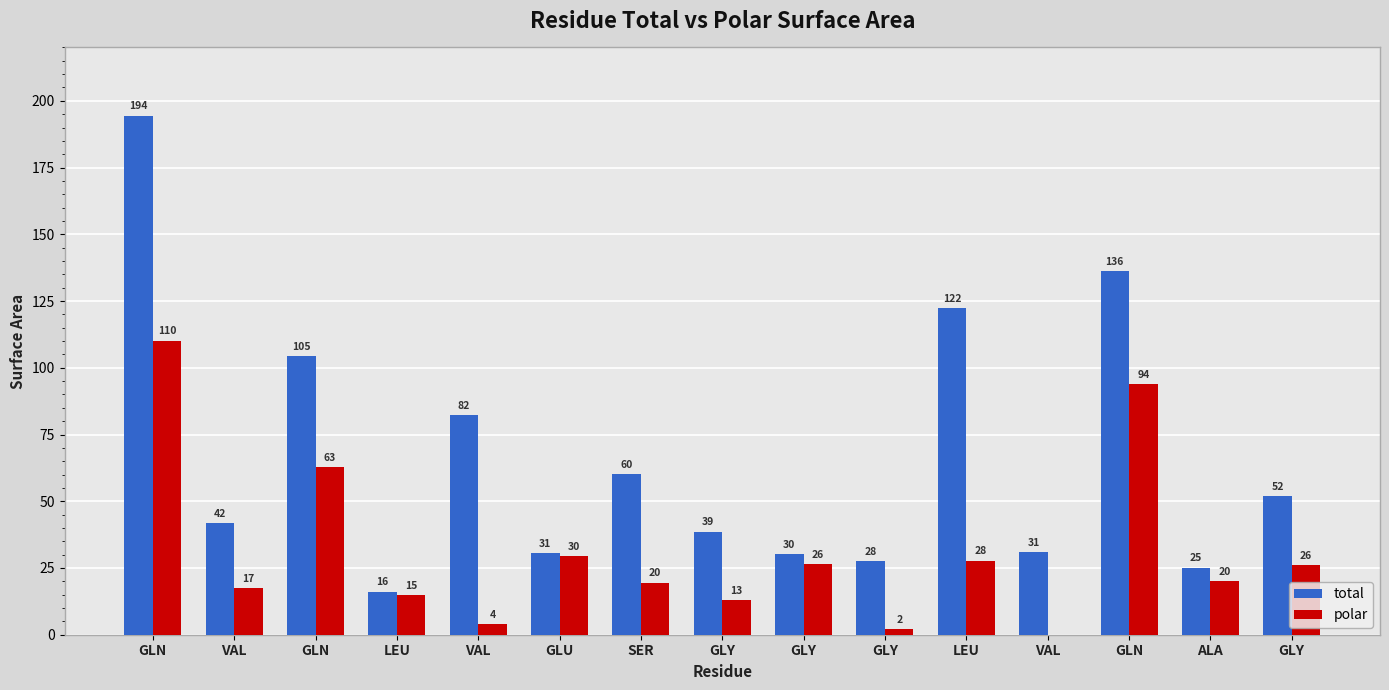

Between GLY and GLY, which series saw the biggest shift?

total